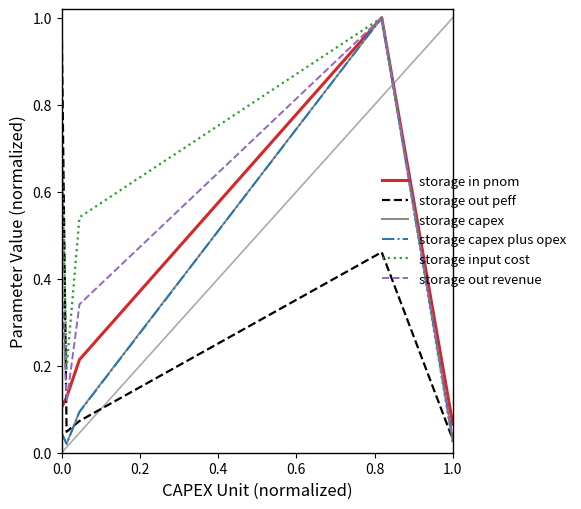

Which series has the largest total across all categories?

storage input cost